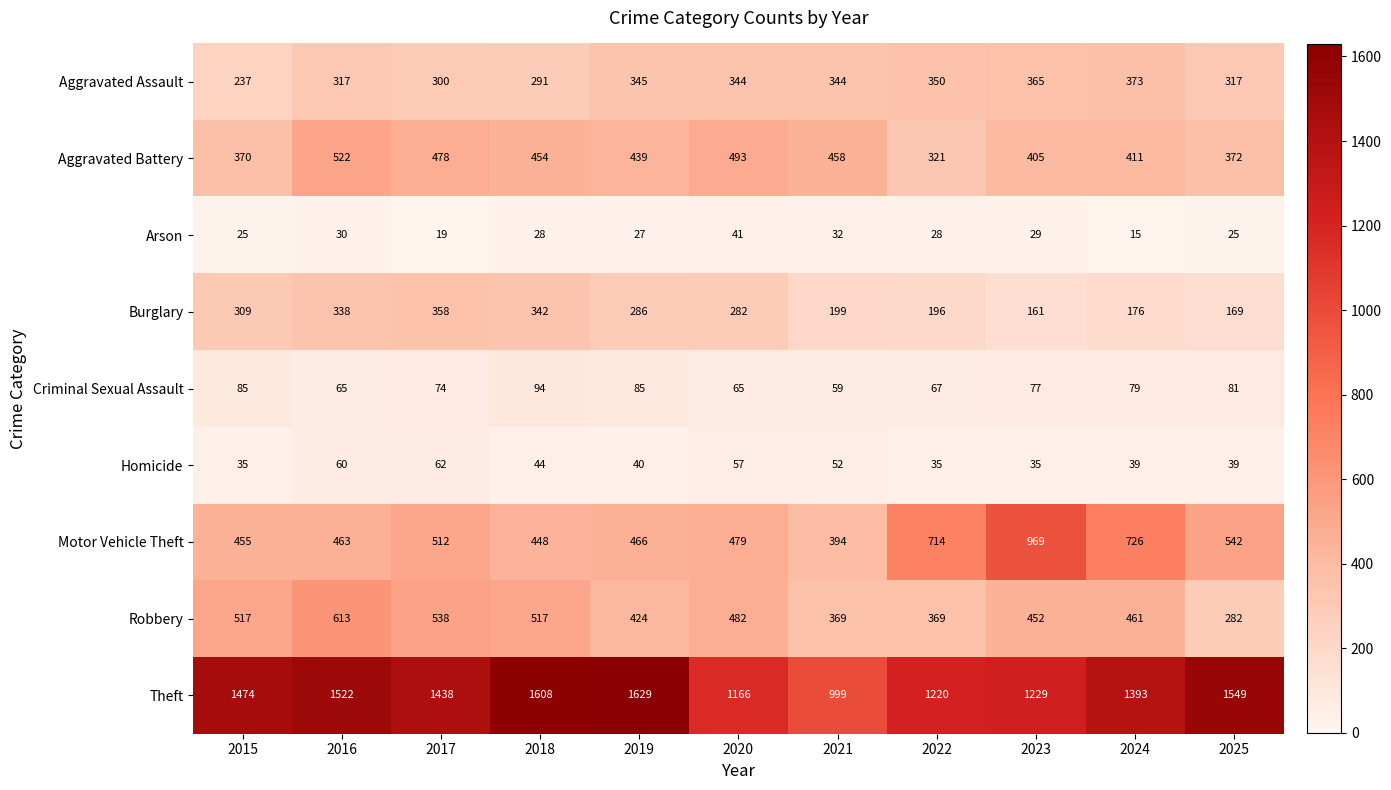

Rank the series at 2018 from highest to lowest value.

Theft, Robbery, Aggravated Battery, Motor Vehicle Theft, Burglary, Aggravated Assault, Criminal Sexual Assault, Homicide, Arson